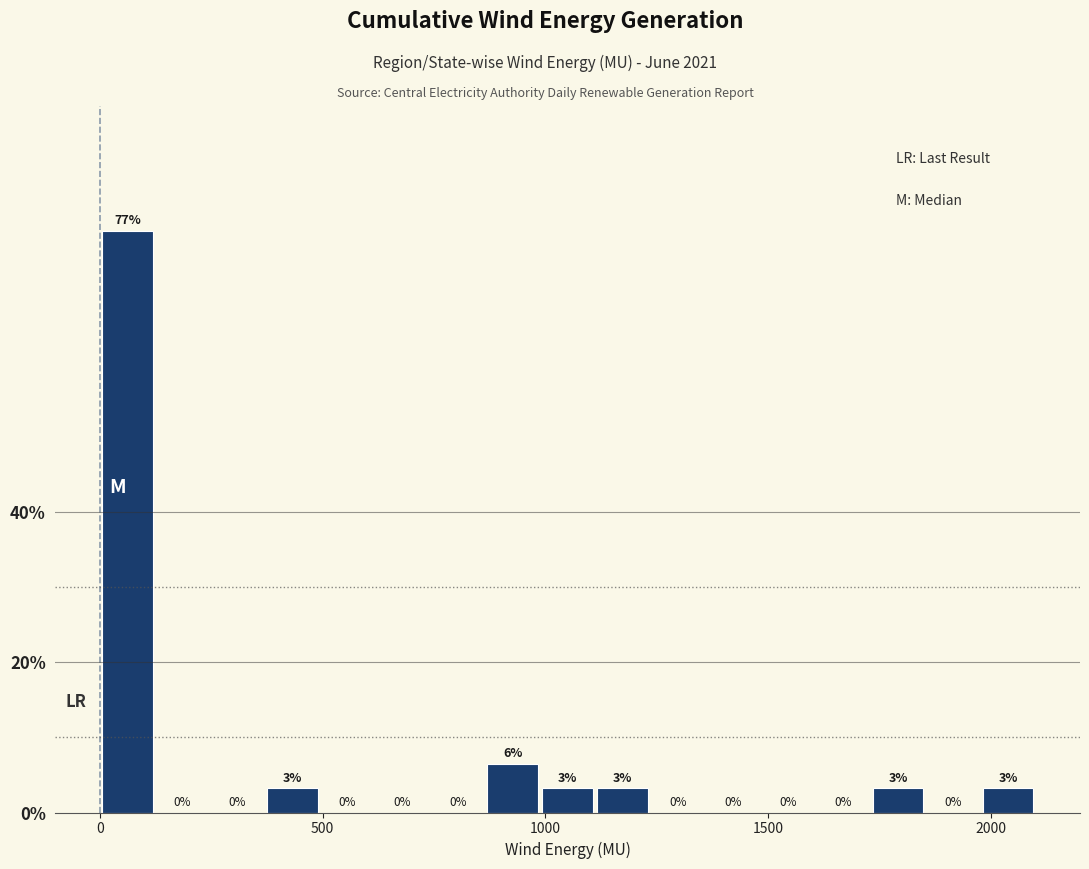

Around what value on the x-axis is the tallest bar? Give the approximate position of its centre, as read against the axis.

50